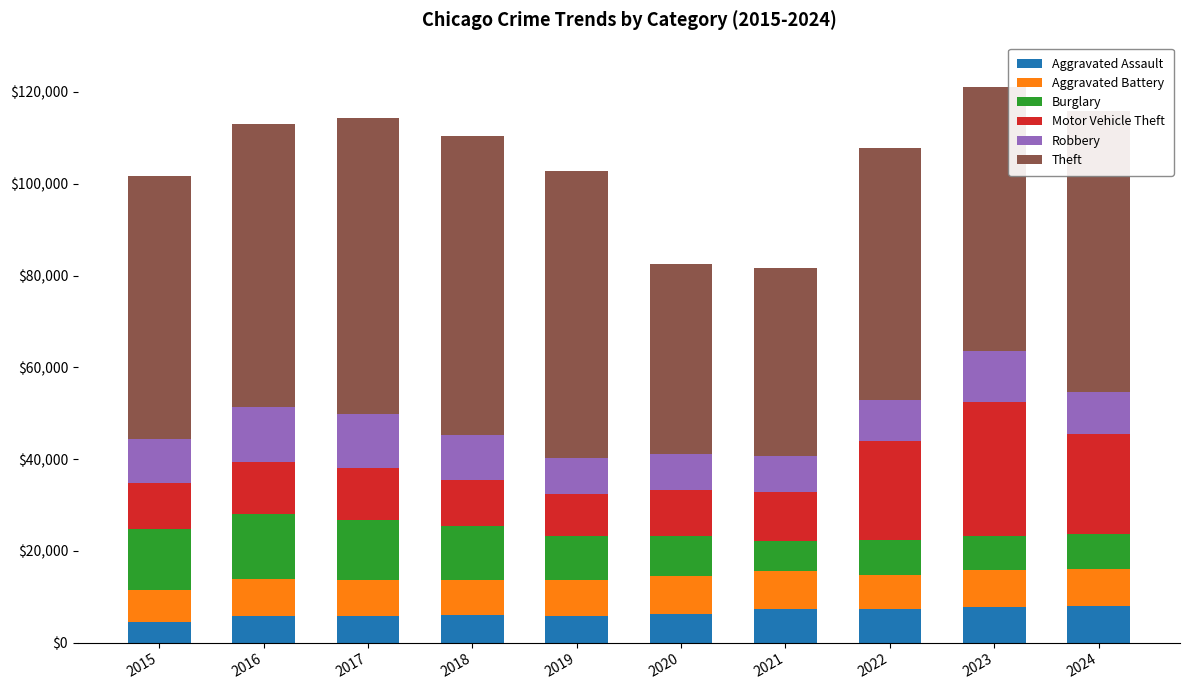

What is the maximum value for Aggravated Assault?

7901